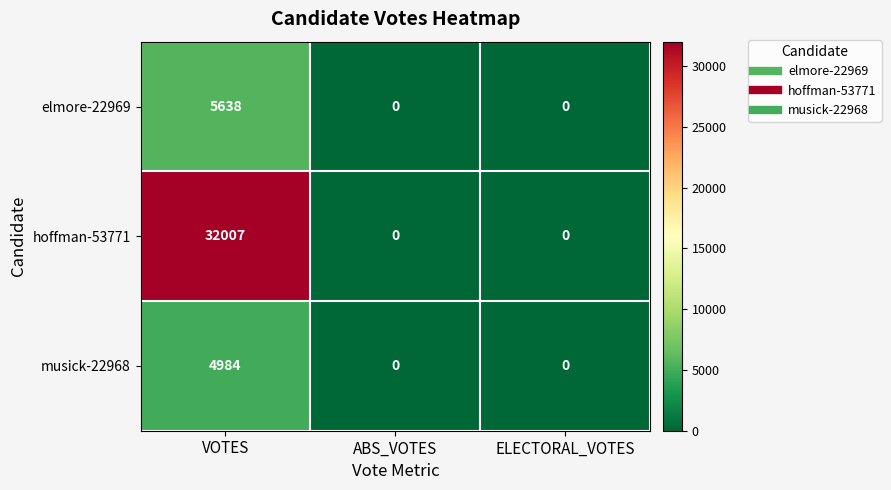

What is the sum of the musick-22968 values at ABS_VOTES and VOTES?

4984